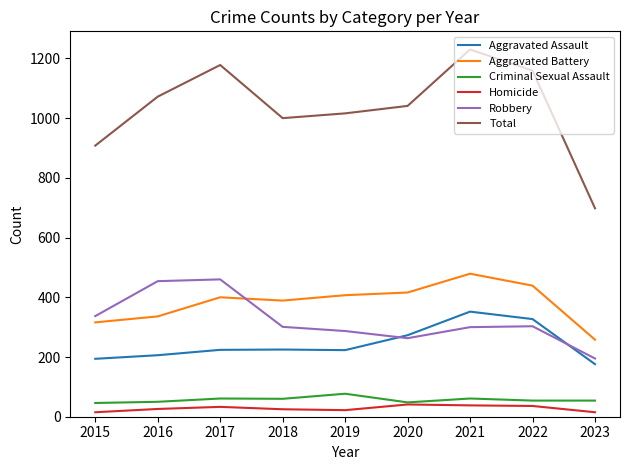

At 2022, list the series in order from largest to smallest.

Total, Aggravated Battery, Aggravated Assault, Robbery, Criminal Sexual Assault, Homicide